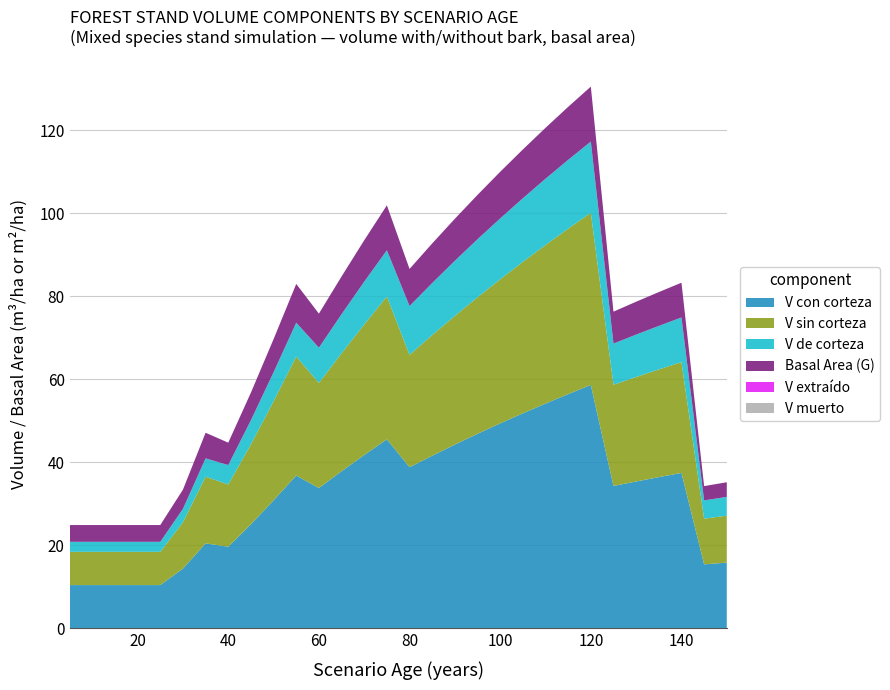

Reading left to right, transcribe all the data shown in this chart.

V_con_corteza: 5=10.4	10=10.4	15=10.4	20=10.4	25=10.4	30=14.4	35=20.5	40=19.7	45=25.1	50=30.8	55=36.8	60=33.8	65=37.8	70=41.8	75=45.5	80=38.8	85=41.6	90=44.3	95=46.9	100=49.4	105=51.8	110=54.1	115=56.4	120=58.6	125=34.3	130=35.4	135=36.4	140=37.4	145=15.4	150=15.8
V_sin_corteza: 5=8.0	10=8.0	15=8.0	20=8.0	25=8.0	30=11.2	35=16.1	40=15.0	45=19.2	50=23.9	55=28.6	60=25.3	65=28.4	70=31.4	75=34.4	80=27.1	85=29.1	90=31.0	95=32.9	100=34.7	105=36.5	110=38.2	115=39.9	120=41.5	125=24.4	130=25.2	135=25.9	140=26.7	145=11.0	150=11.3
V_de_corteza: 5=2.4	10=2.4	15=2.4	20=2.4	25=2.4	30=3.2	35=4.4	40=4.7	45=5.8	50=7.0	55=8.2	60=8.5	65=9.4	70=10.3	75=11.1	80=11.8	85=12.5	90=13.3	95=14.0	100=14.7	105=15.3	110=16.0	115=16.6	120=17.2	125=9.9	130=10.2	135=10.5	140=10.8	145=4.4	150=4.5
V_extraido: 5=0.0	10=0.0	15=0.0	20=0.0	25=0.0	30=0.0	35=0.0	40=0.0	45=0.0	50=0.0	55=0.0	60=0.0	65=0.0	70=0.0	75=0.0	80=0.0	85=0.0	90=0.0	95=0.0	100=0.0	105=0.0	110=0.0	115=0.0	120=0.0	125=0.0	130=0.0	135=0.0	140=0.0	145=0.0	150=0.0
V_muerto: 5=0.0	10=0.0	15=0.0	20=0.0	25=0.0	30=0.0	35=0.0	40=0.0	45=0.0	50=0.0	55=0.0	60=0.0	65=0.0	70=0.0	75=0.0	80=0.0	85=0.0	90=0.0	95=0.0	100=0.0	105=0.0	110=0.0	115=0.0	120=0.0	125=0.0	130=0.0	135=0.0	140=0.0	145=0.0	150=0.0
G: 5=4.0	10=4.0	15=4.0	20=4.0	25=4.0	30=4.6	35=6.2	40=5.4	45=6.7	50=8.0	55=9.3	60=8.2	65=9.1	70=10.0	75=10.8	80=8.9	85=9.5	90=10.1	95=10.7	100=11.2	105=11.8	110=12.3	115=12.8	120=13.2	125=7.7	130=7.9	135=8.2	140=8.4	145=3.4	150=3.5